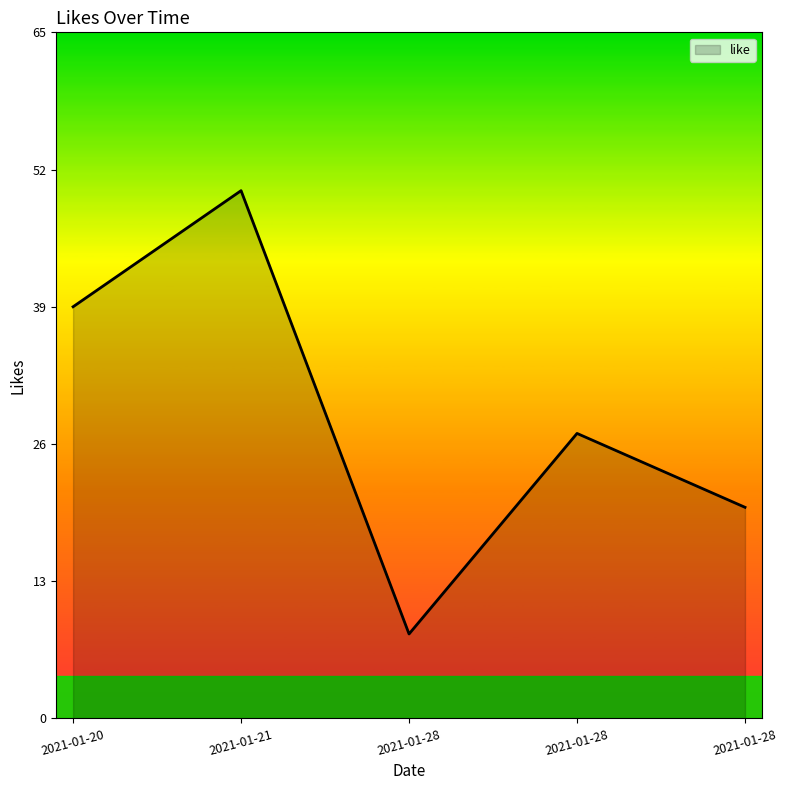

Where is the first local minimum?

2021-01-28